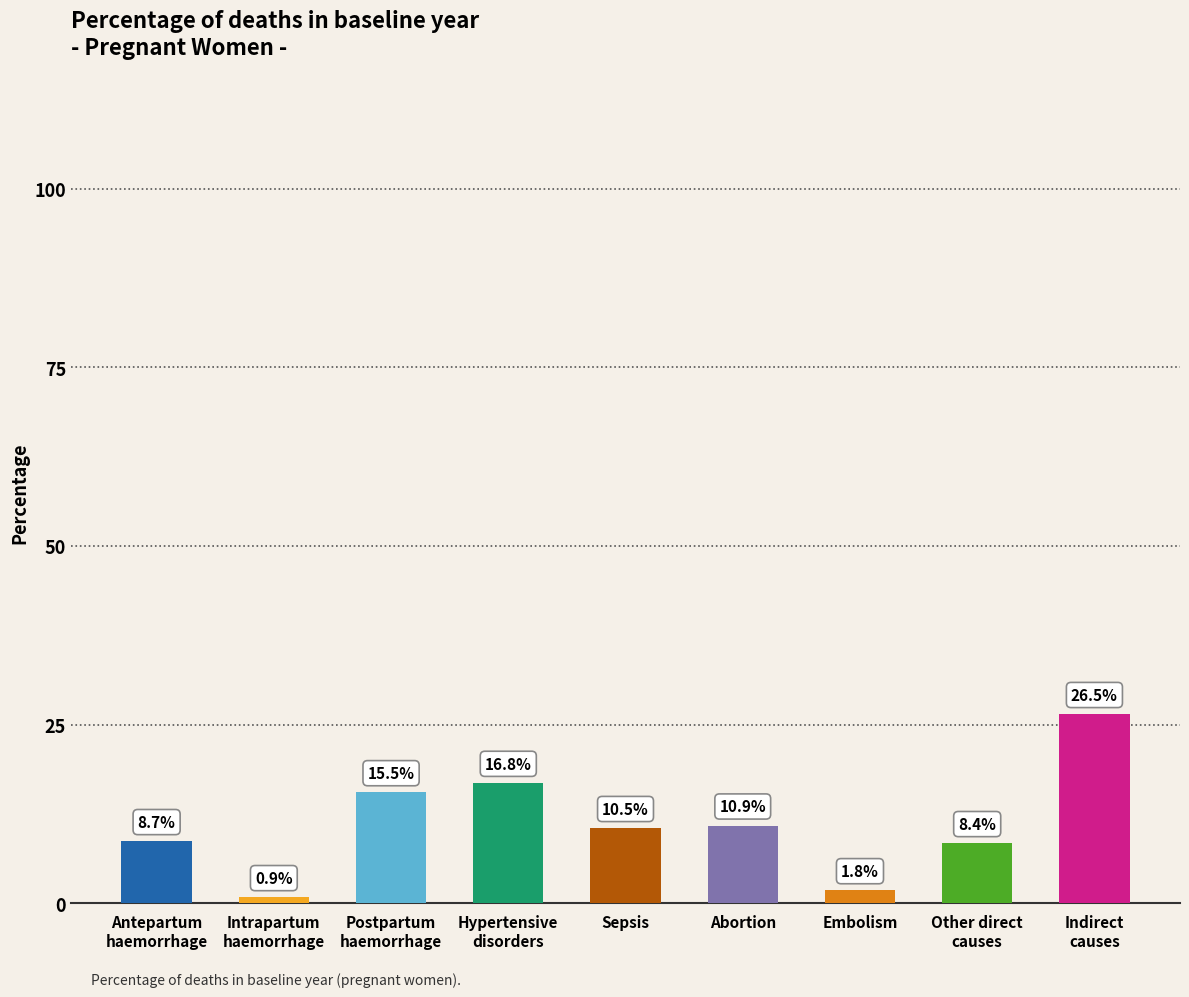

The value at Hypertensive
disorders is 16.8. True or false?

True